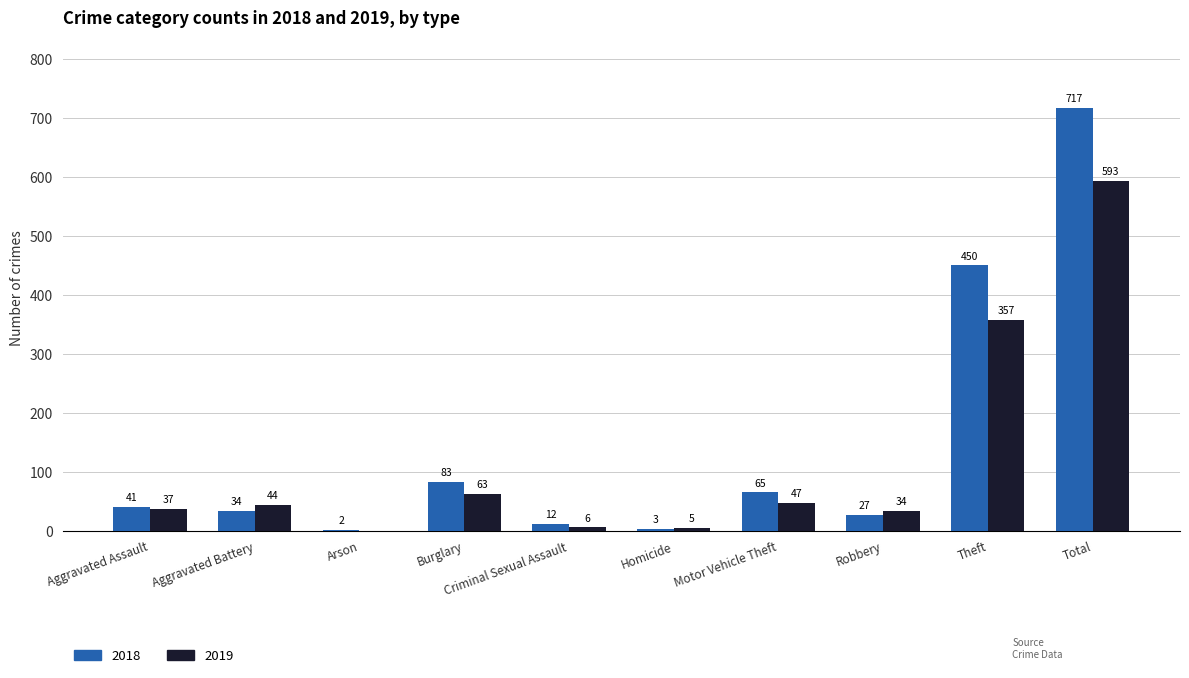

What is the sum of the 2018 values at Total and Motor Vehicle Theft?

782